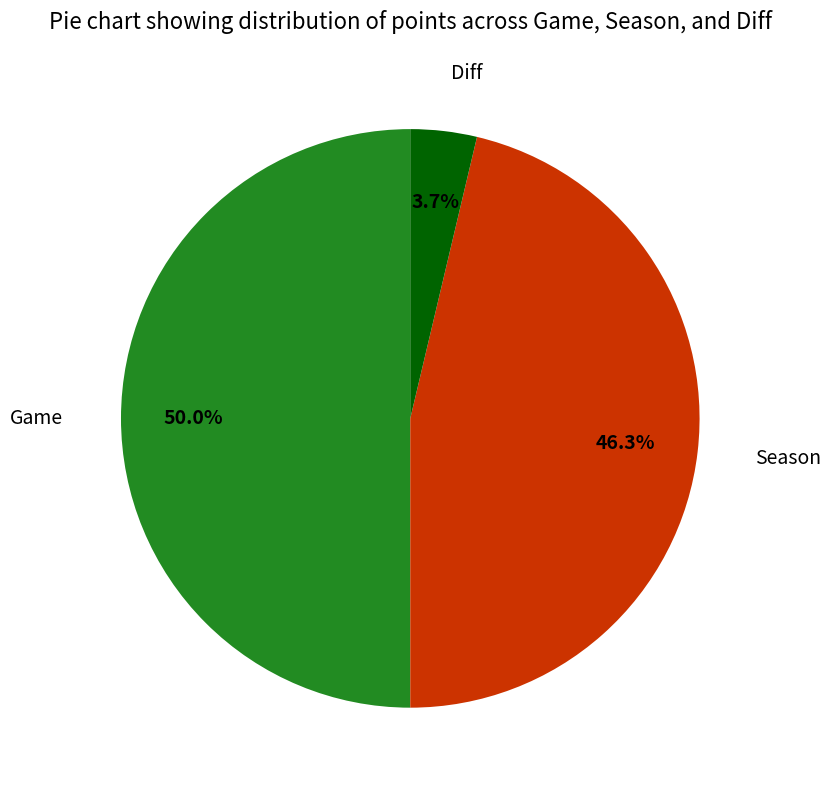

What is the largest slice in the pie chart?

Game